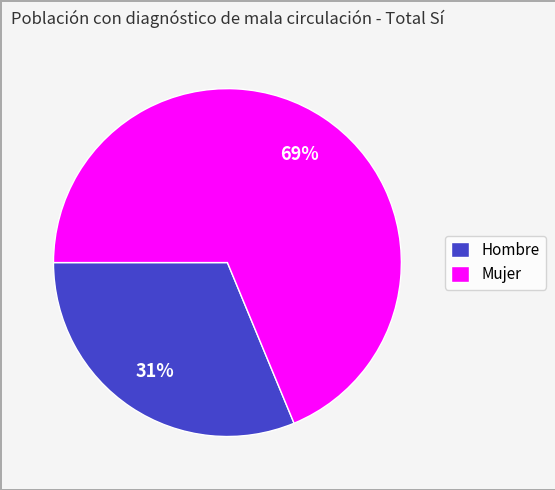

Between Hombre and Mujer, which is larger?

Mujer